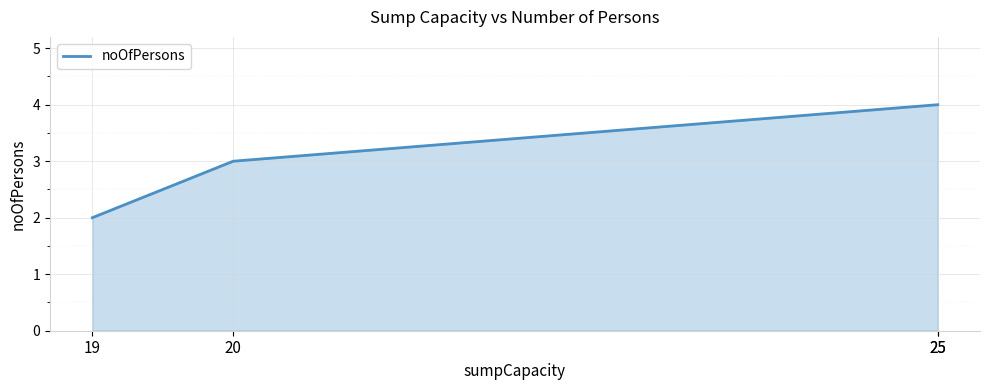

What is the difference between the maximum and second lowest values?

1